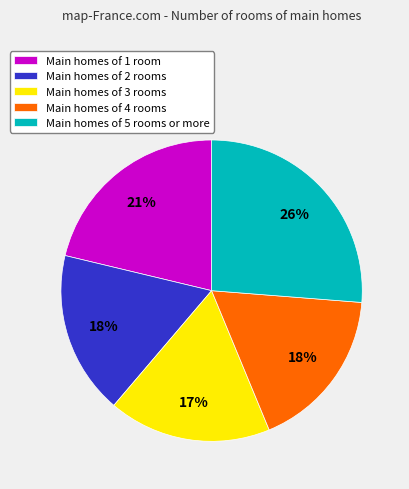

What percentage is the Main homes of 5 rooms or more slice, to the nearest percent?

26%